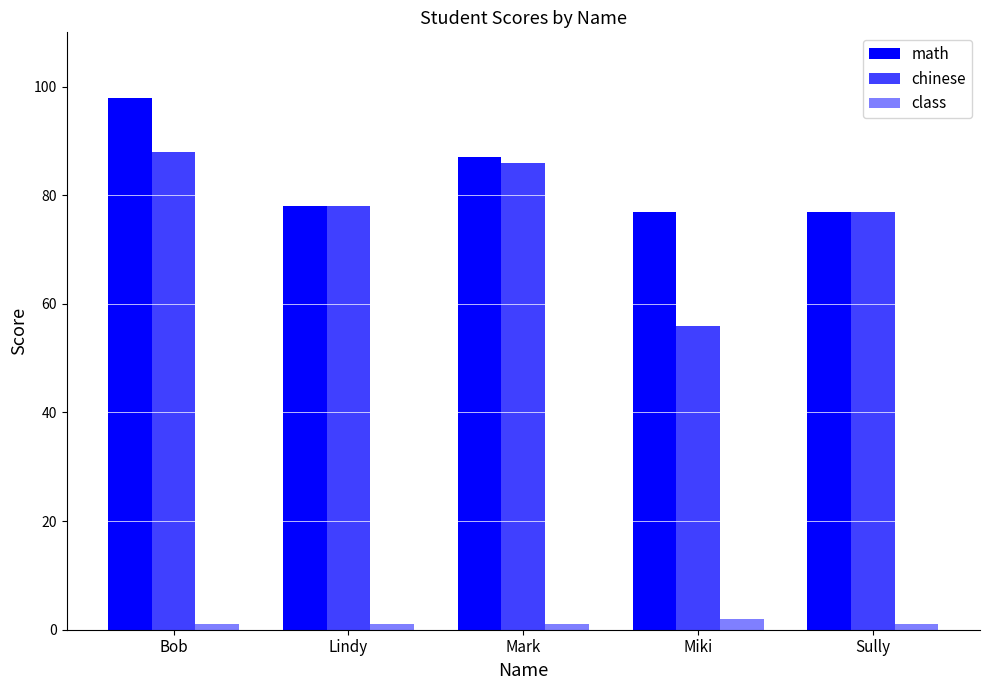

Count the number of categories in the chart.

5